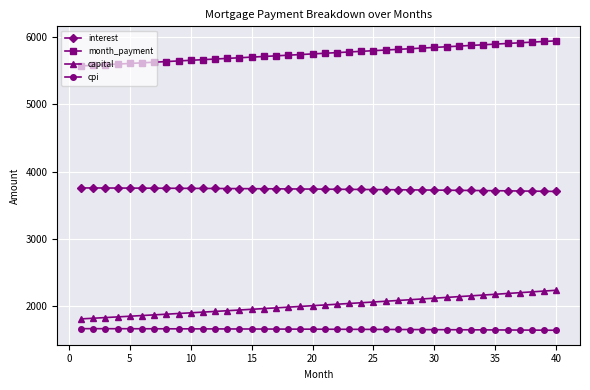

True or false: interest and month_payment cross at least once.

False